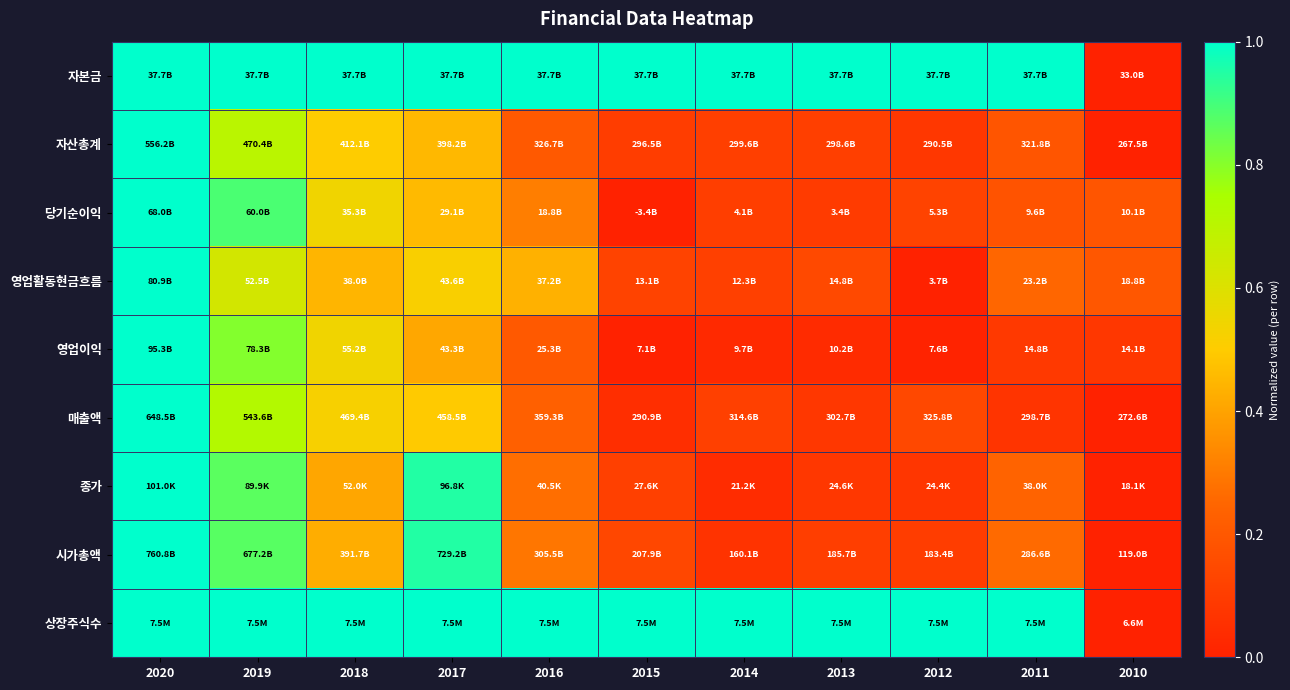

At which category is the sum across all series the highest?

2020